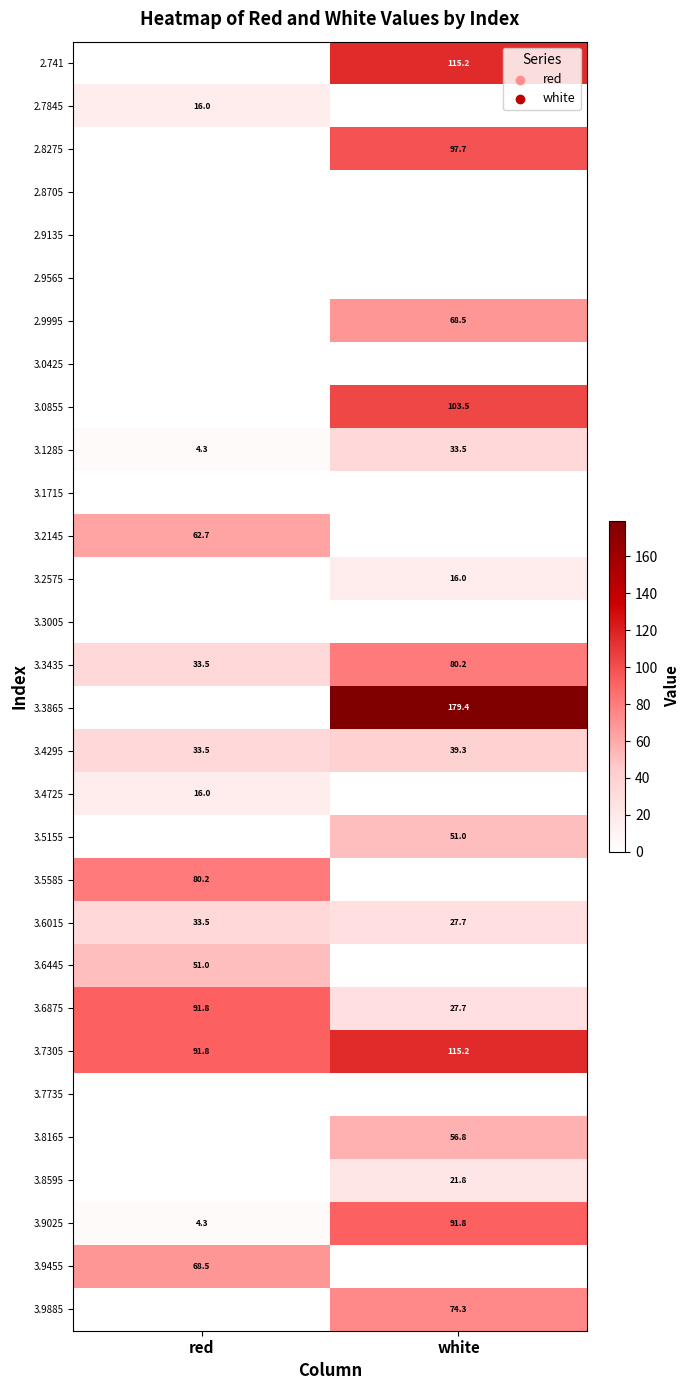

True or false: 3.5155 has a value of 33.9 at white.

False